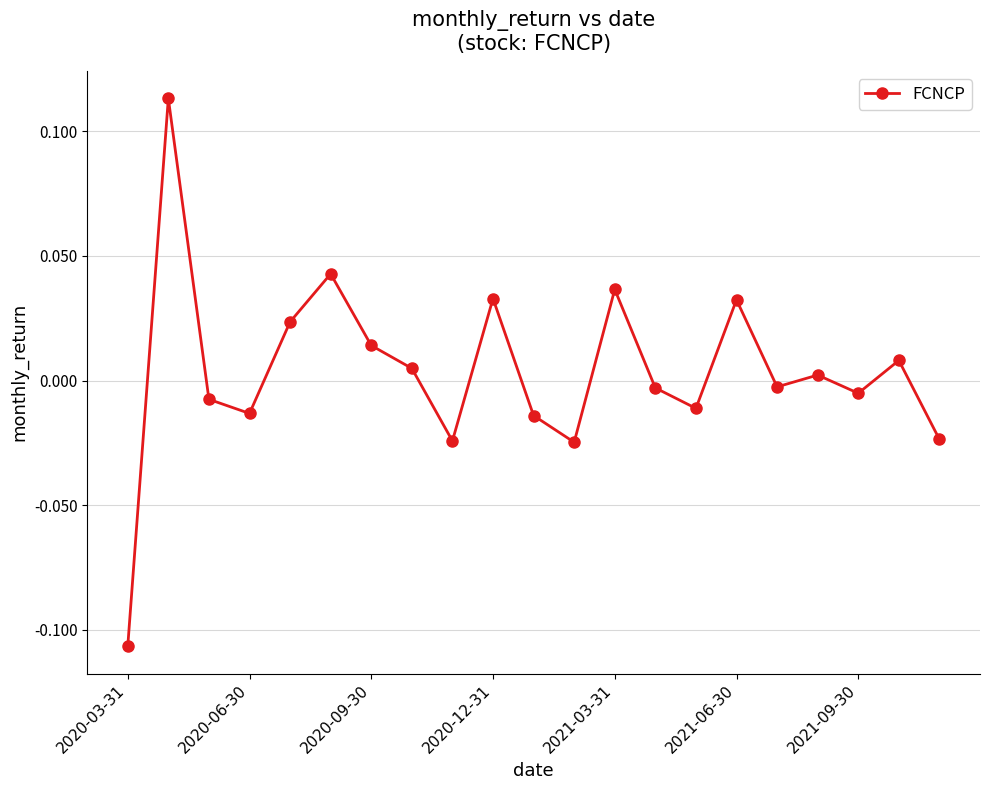

How many values are below zero?

11